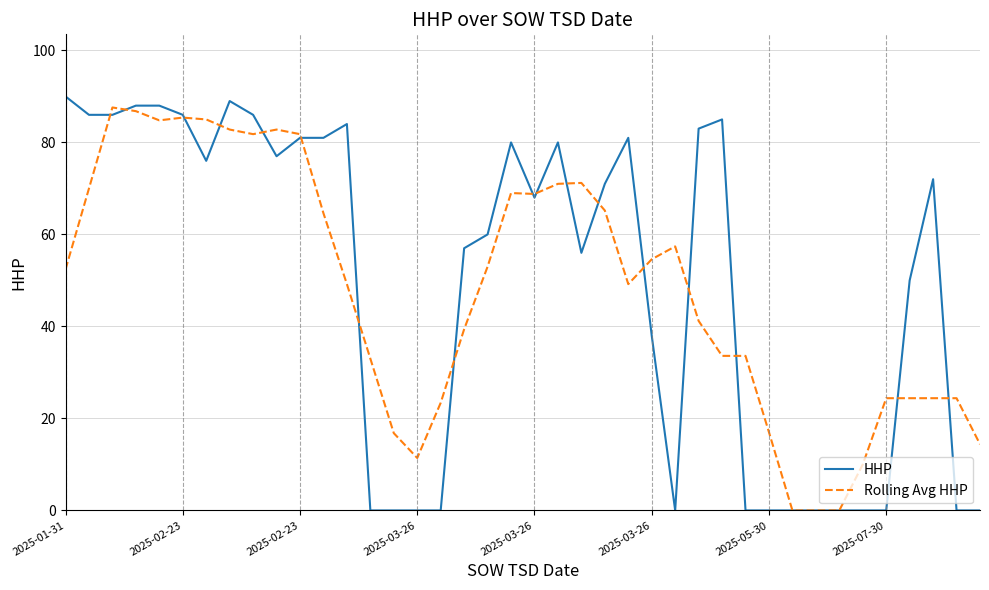

Which series has the largest total across all categories?

HHP